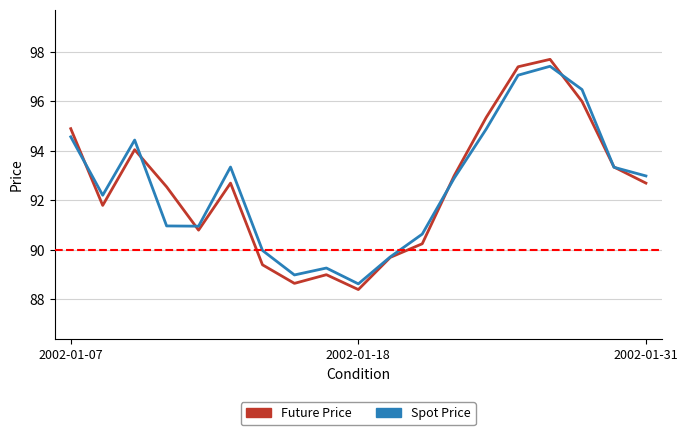

How many lines are shown in the chart?

2